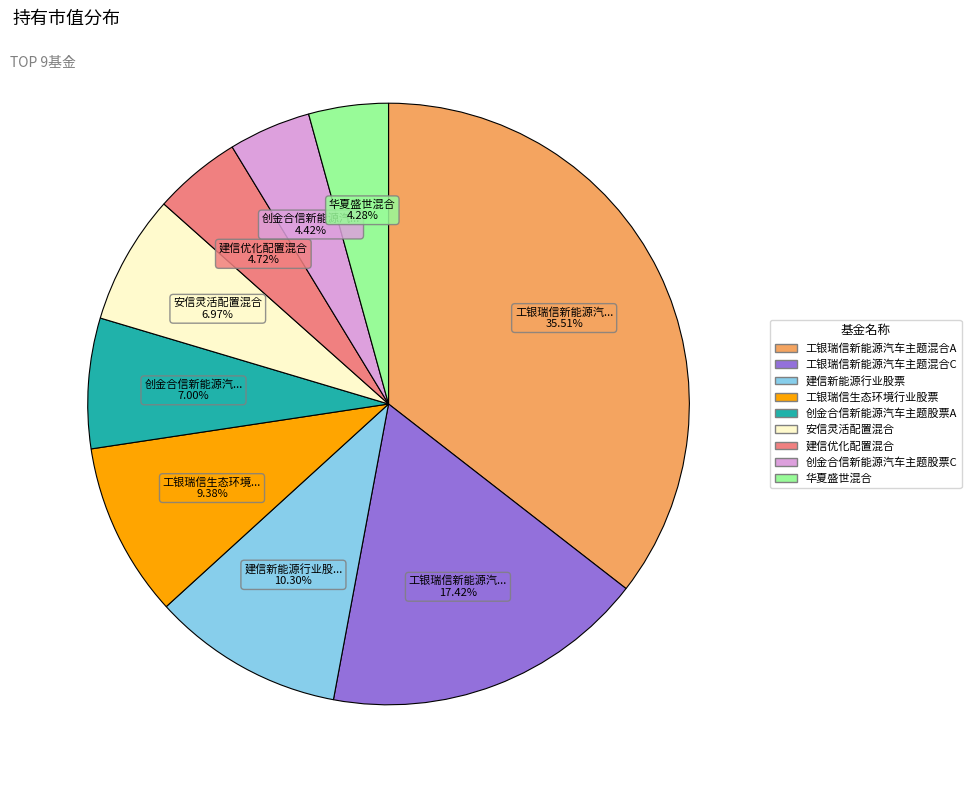

Does any single category account for the majority?

No